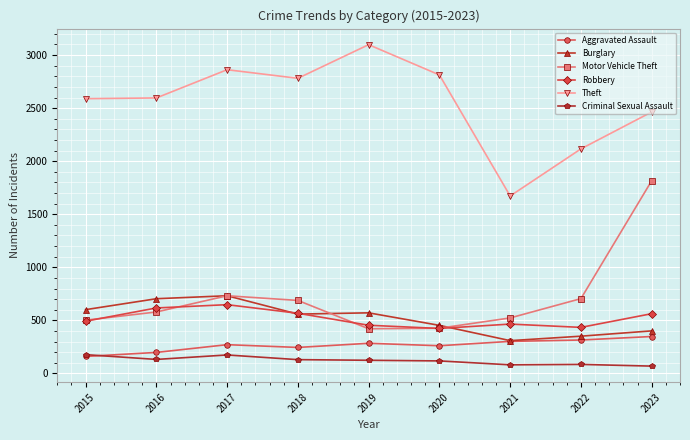

True or false: Burglary has a value of 130 at 2022.

False